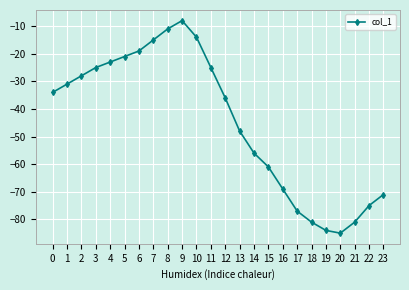

At which category does the chart reach its peak across all series?

9